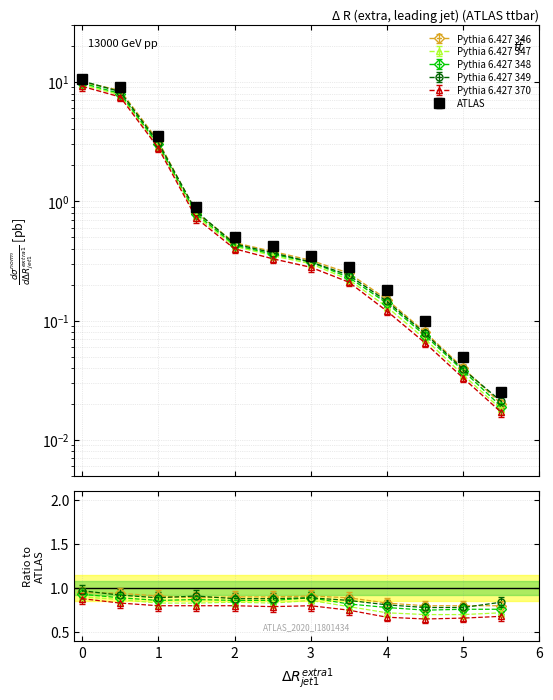

True or false: Pythia 6.427 346 has more than 0 points higher than both neighbors.

False